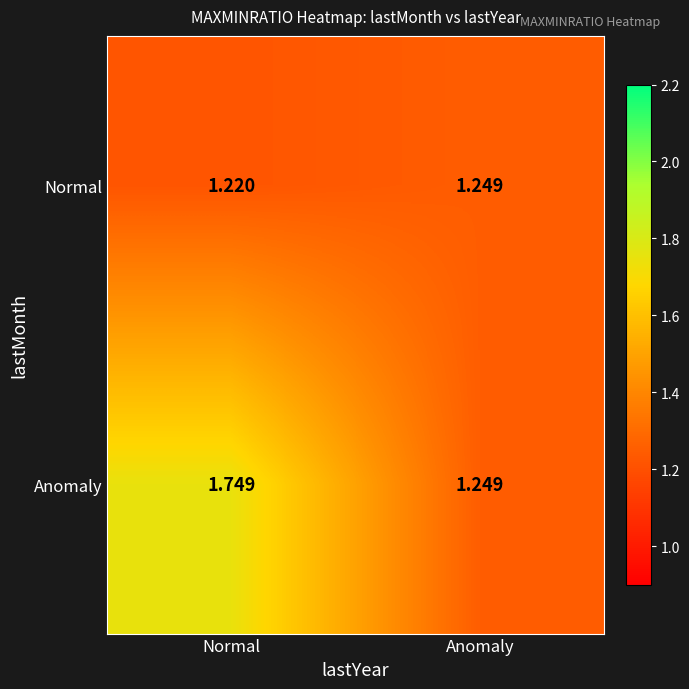

At which category does the chart reach its minimum across all series?

Normal